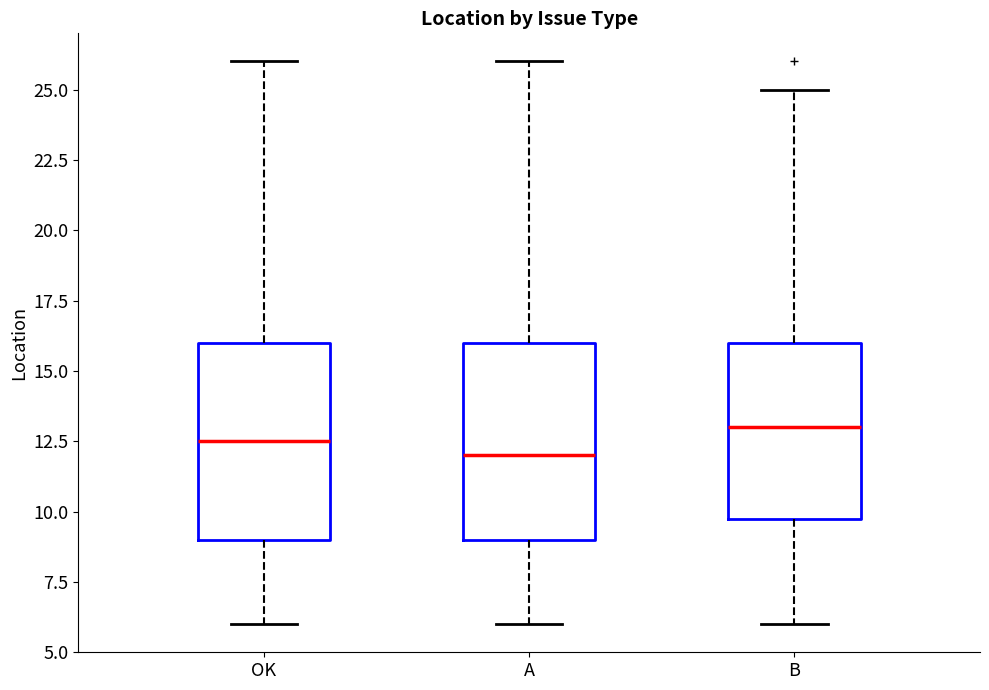

Which box's median line is the lowest?

A